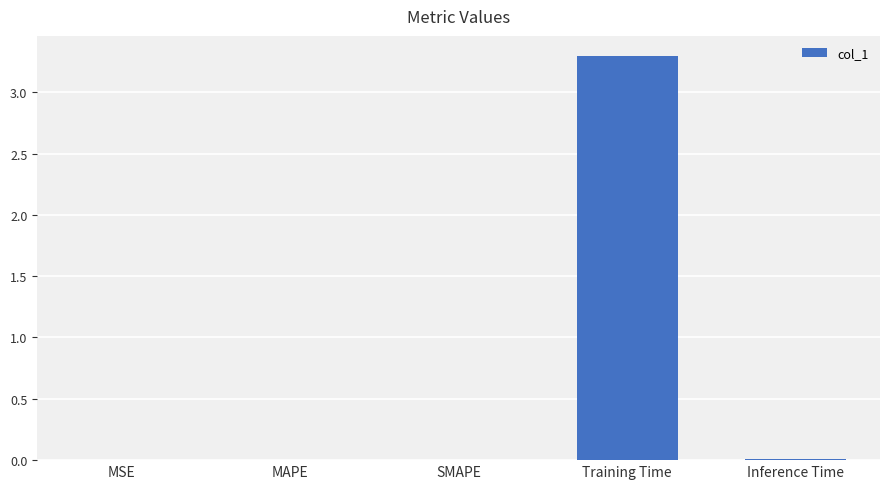

Which has a higher value, MAPE or Training Time?

Training Time